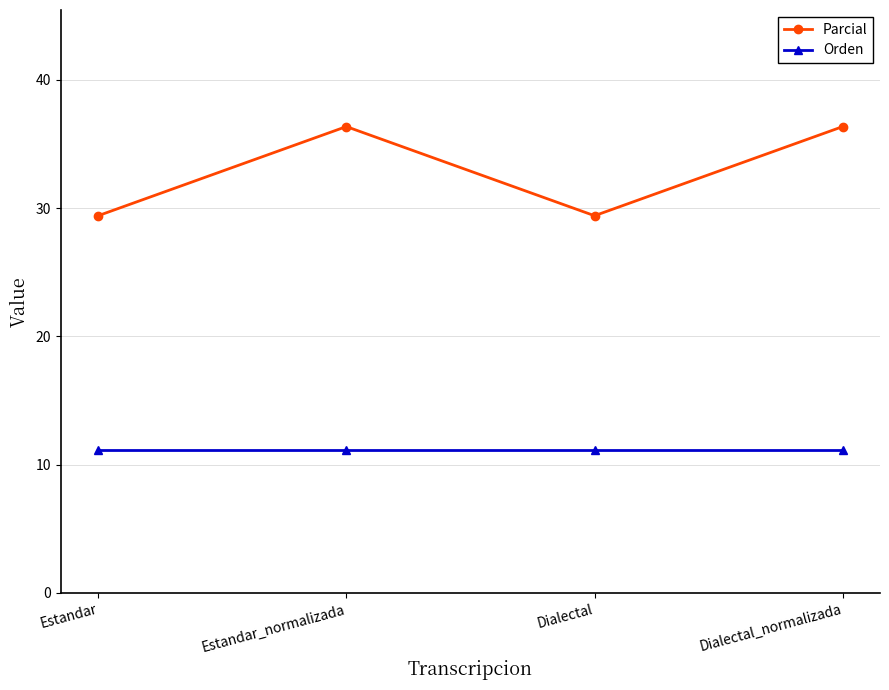

How many interior local peaks does the Parcial series have?

1